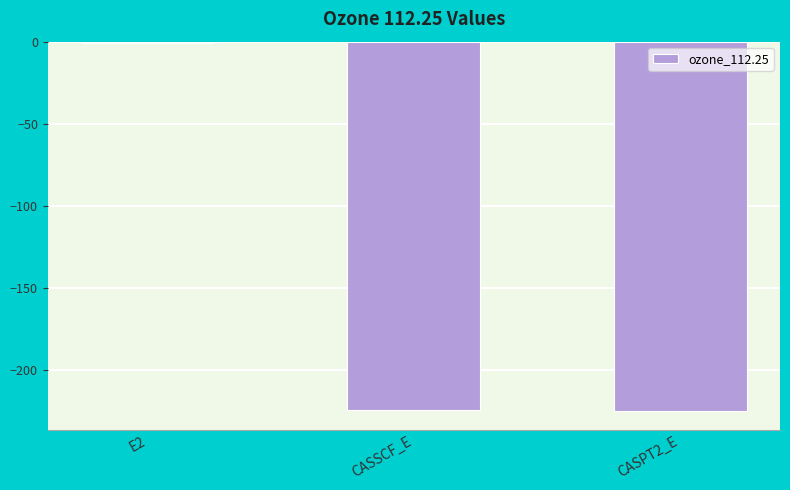

Is it true that the value at CASSCF_E is -224.6?

True